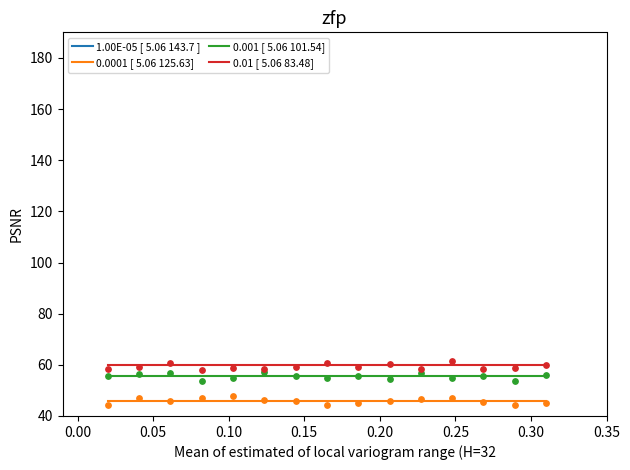

Which series has the largest total across all categories?

0.01 [ 5.06 83.48]